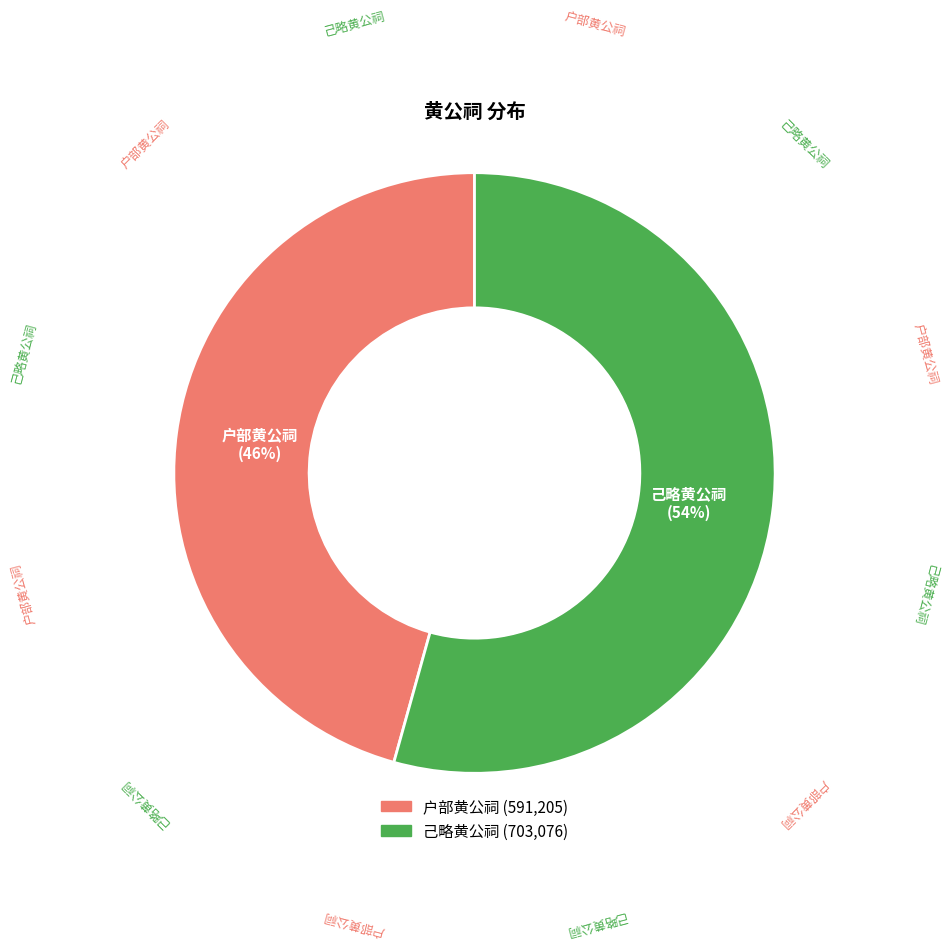

How many segments does this pie chart have?

2